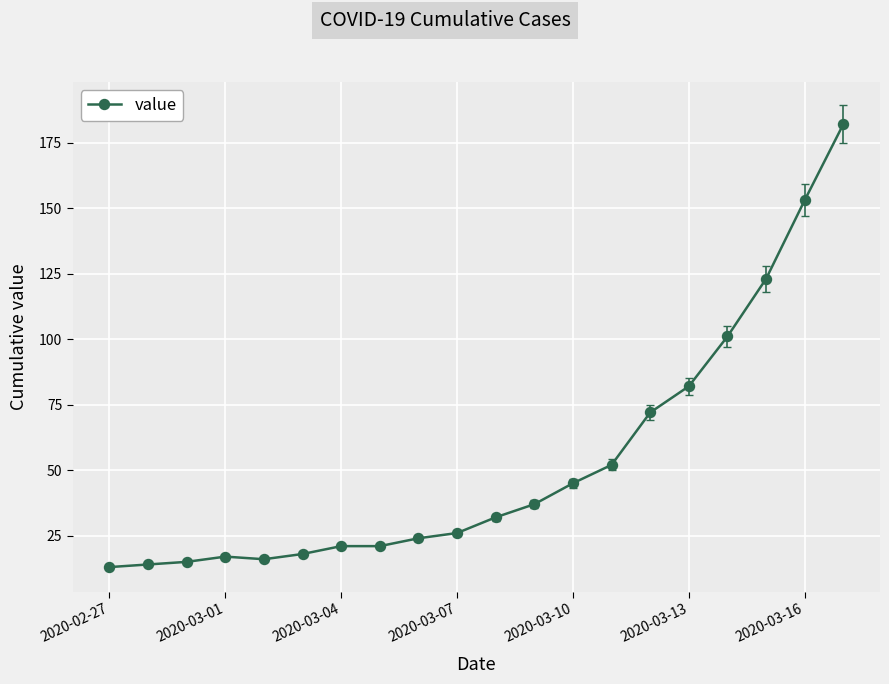

What is the value of the 5th point from the left?

16